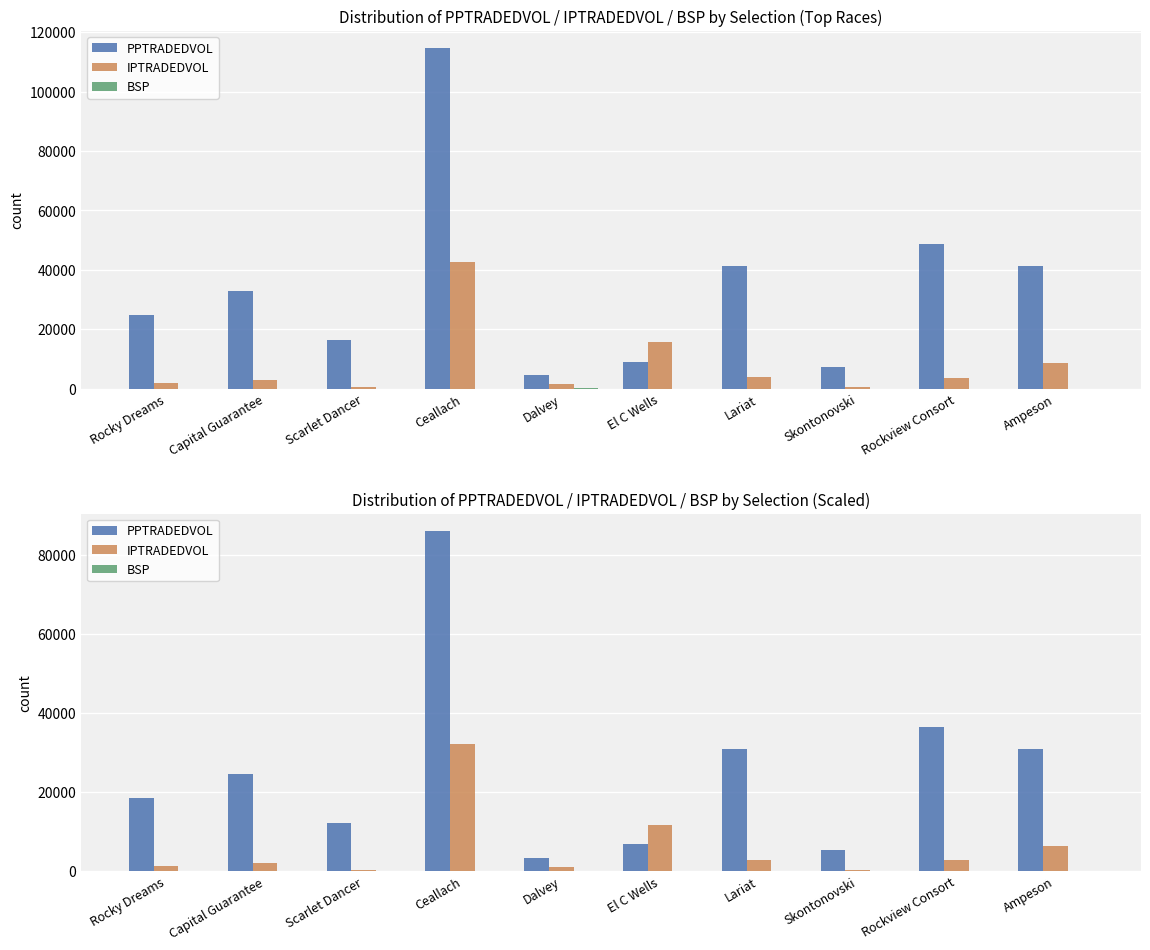

At which label does PPTRADEDVOL reach its minimum?

Dalvey